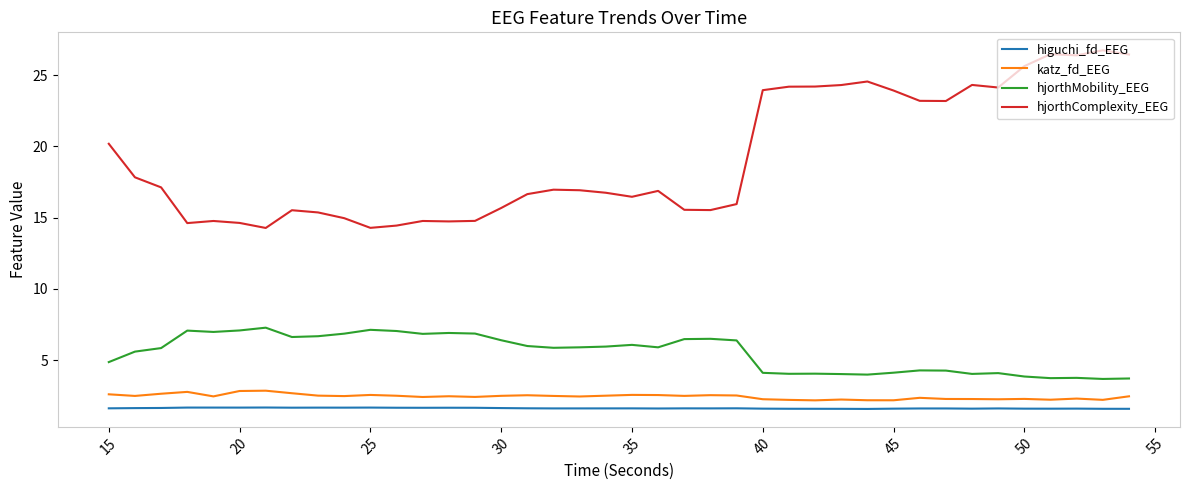

What is the lowest value of the katz_fd_EEG series?

2.2